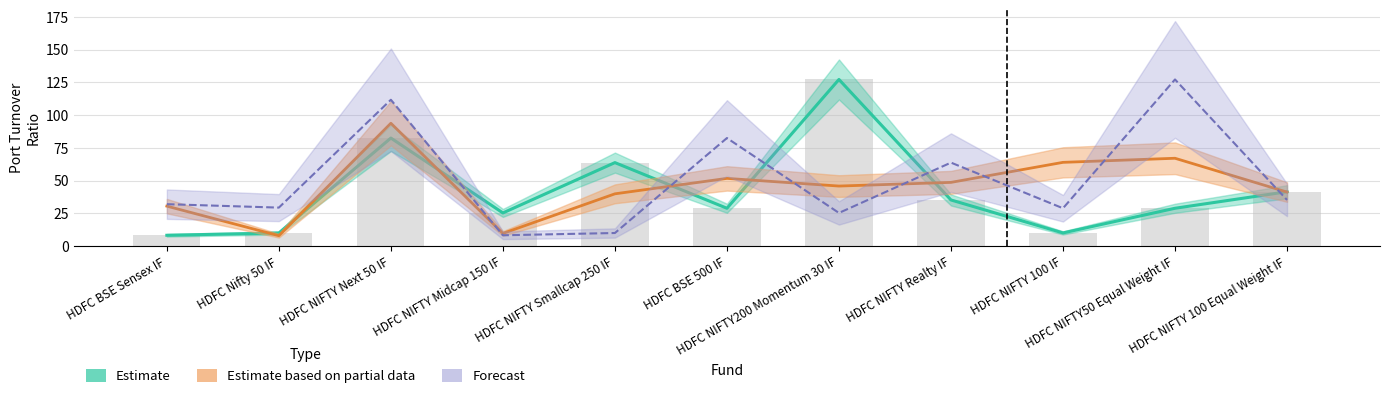

True or false: Forecast has a value of 155.9 at HDFC NIFTY Next 50 IF.

False